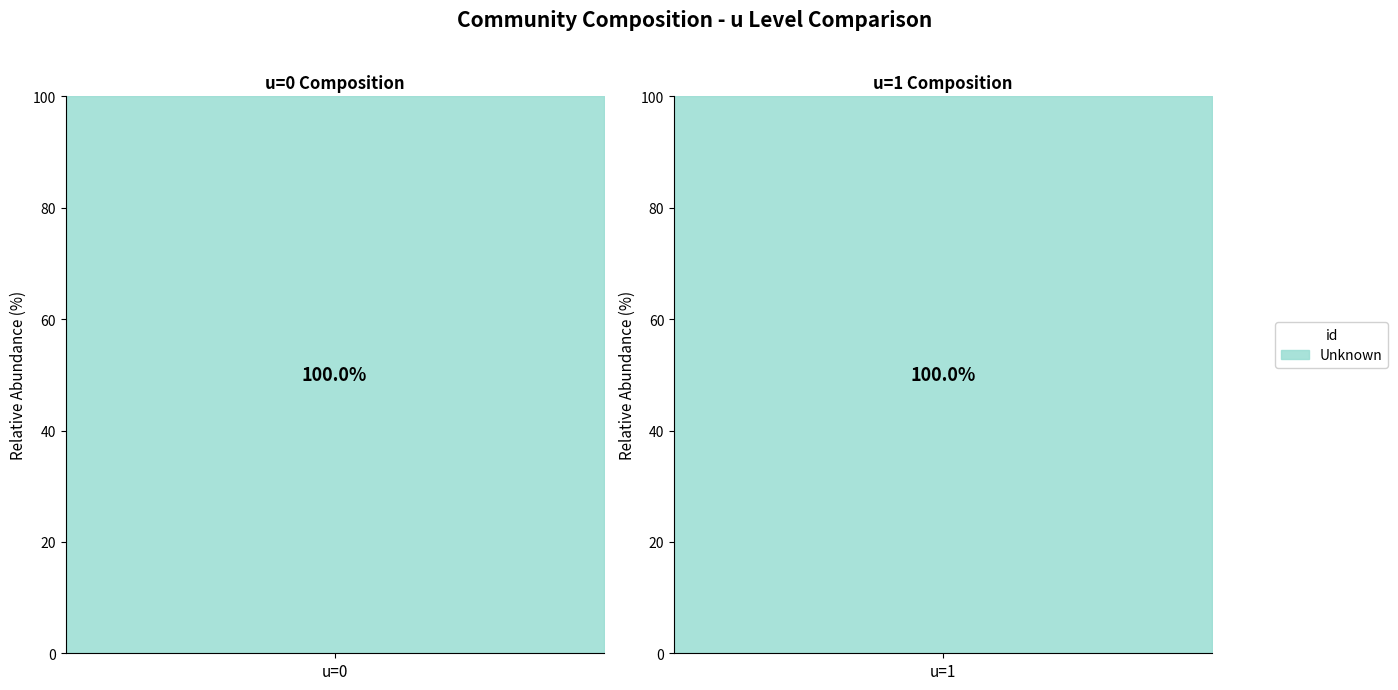

The chart shows a value of 19 at 14. True or false?

False